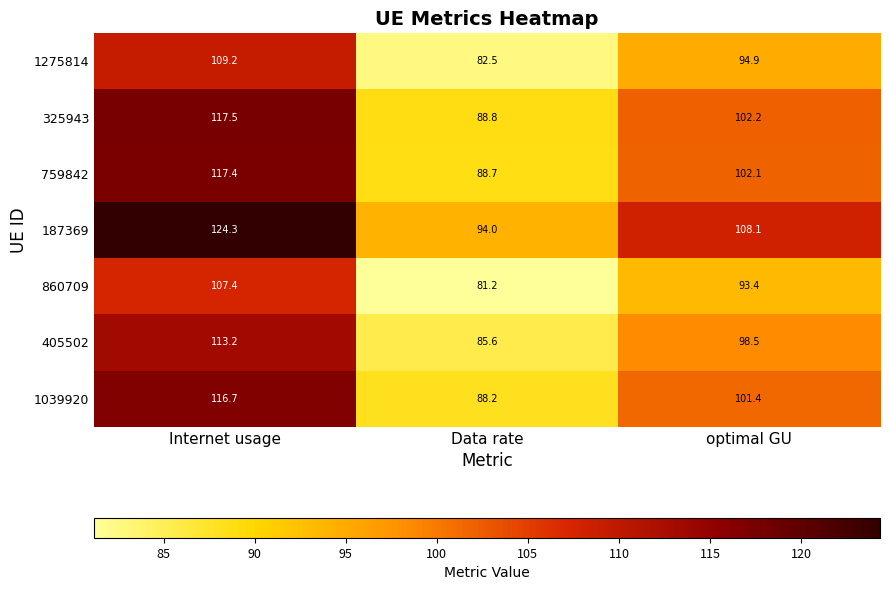

Rank the series by their maximum value, from highest to lowest.

187369, 325943, 759842, 1039920, 405502, 1275814, 860709